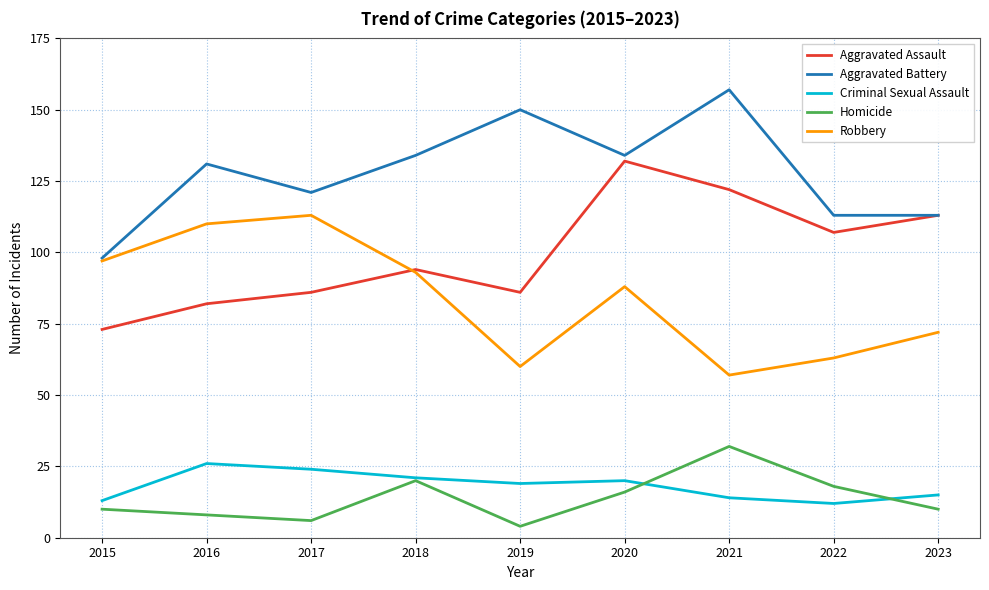

What are all the series names shown in the legend?

Aggravated Assault, Aggravated Battery, Criminal Sexual Assault, Homicide, Robbery